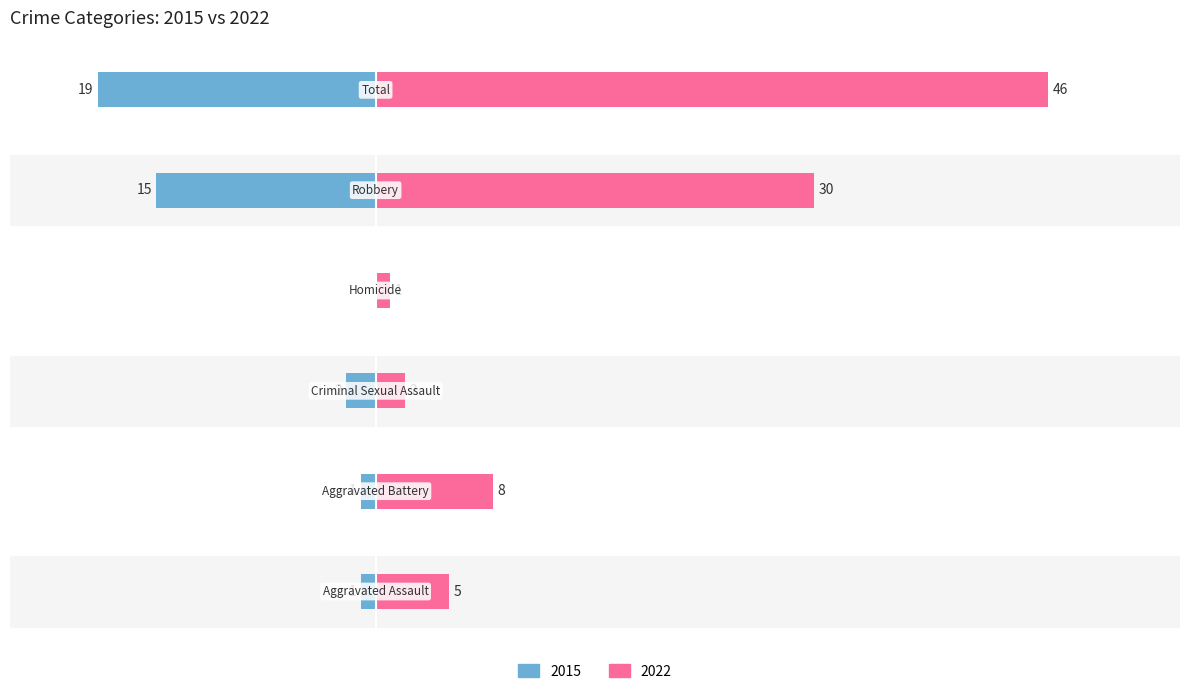

How many bars are there in total?

12